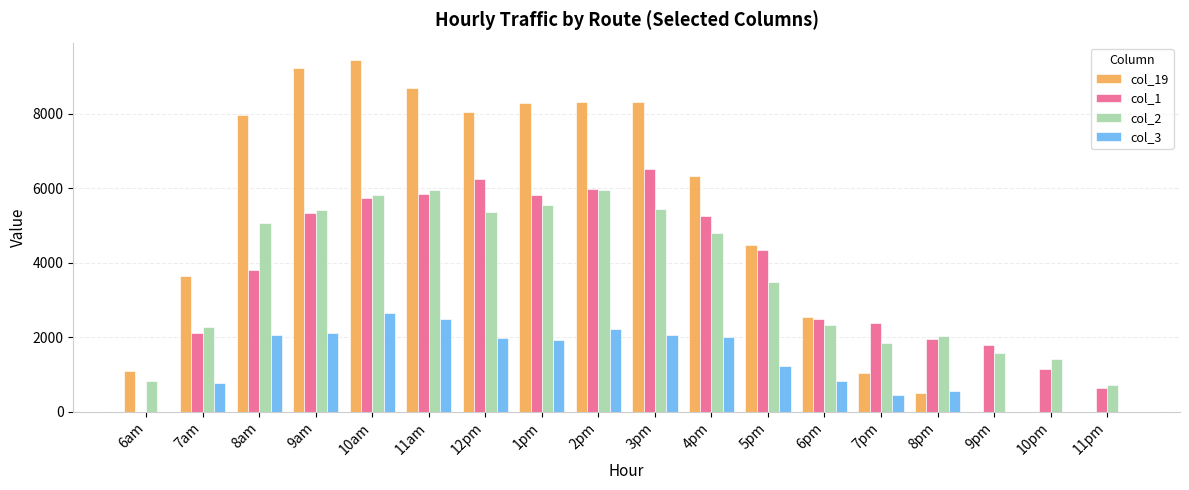

Is the value of col_2 at 6pm greater than the value of col_1 at 9am?

No